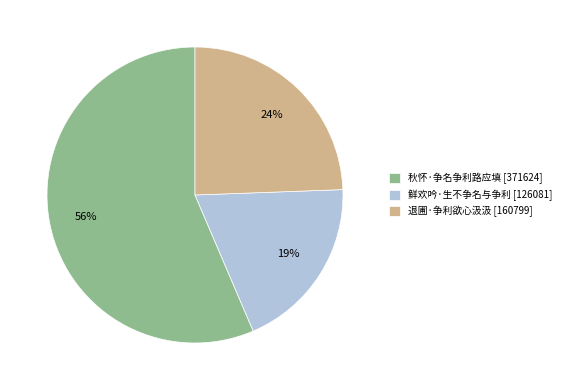

To the nearest percent, what is the average slice percentage?

33%